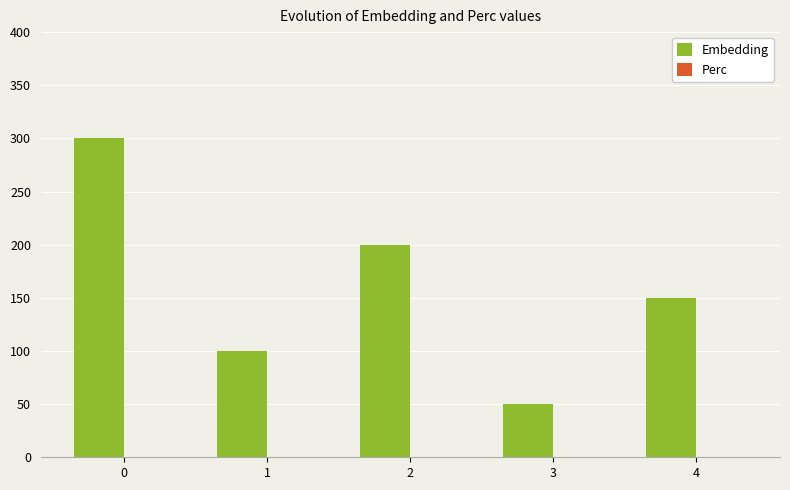

List the labels in order of value, largest first.

0, 2, 4, 1, 3